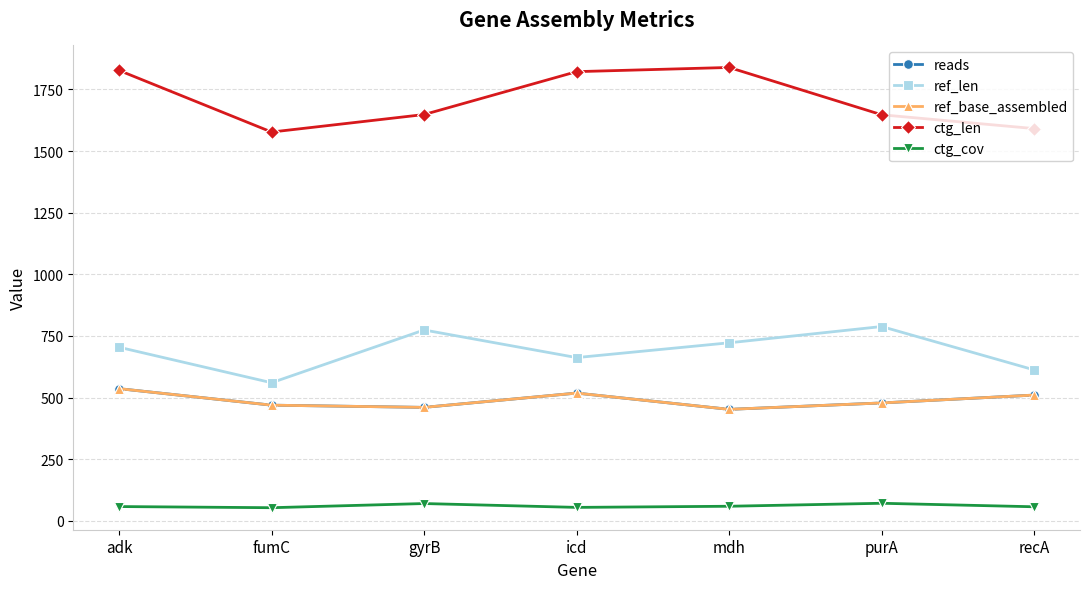

How many lines are shown in the chart?

5